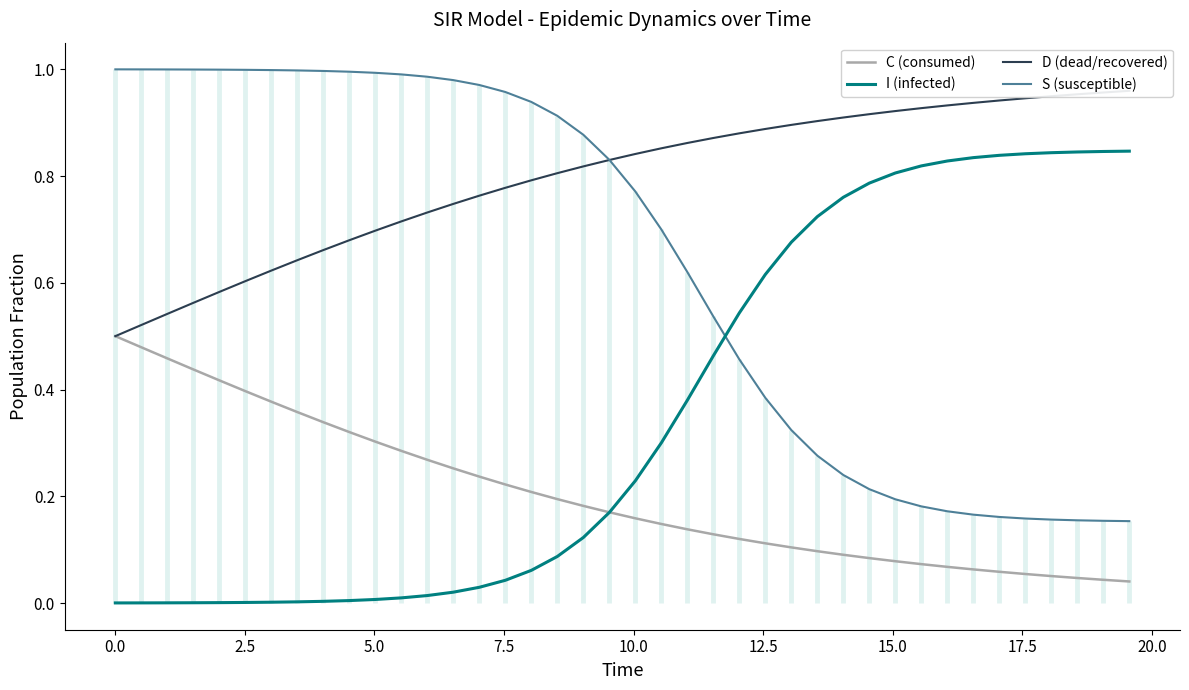

True or false: C (consumed) and S (susceptible) cross at least once.

False